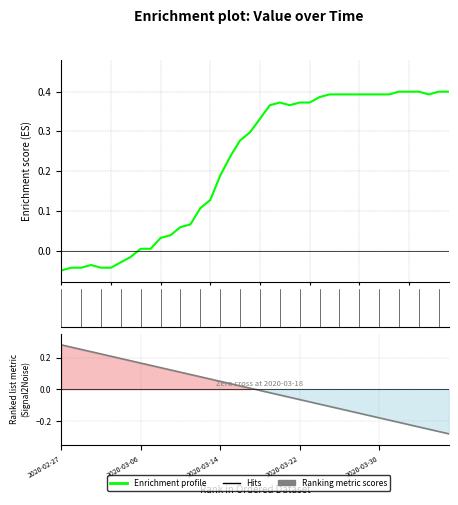

The Enrichment profile series shows 0.2 at 37. True or false?

False